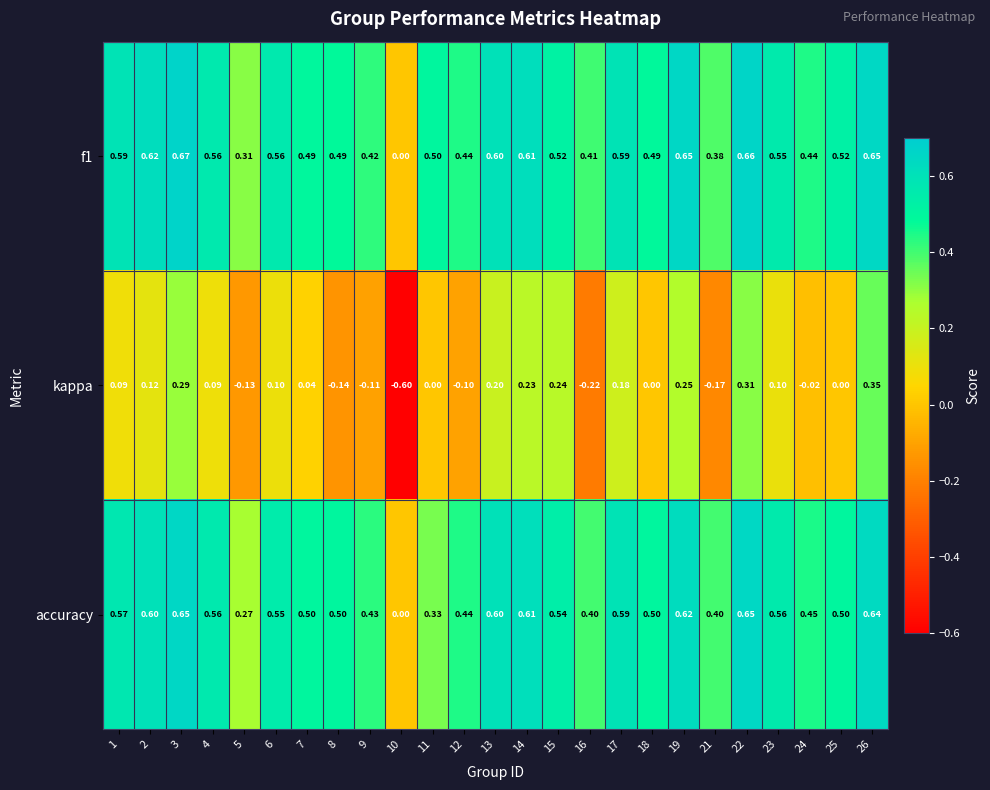

Is the value of accuracy at 4 greater than the value of kappa at 2?

Yes